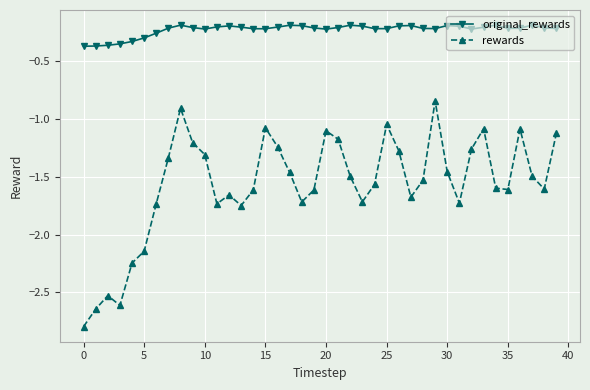

Which series has the largest total across all categories?

original_rewards